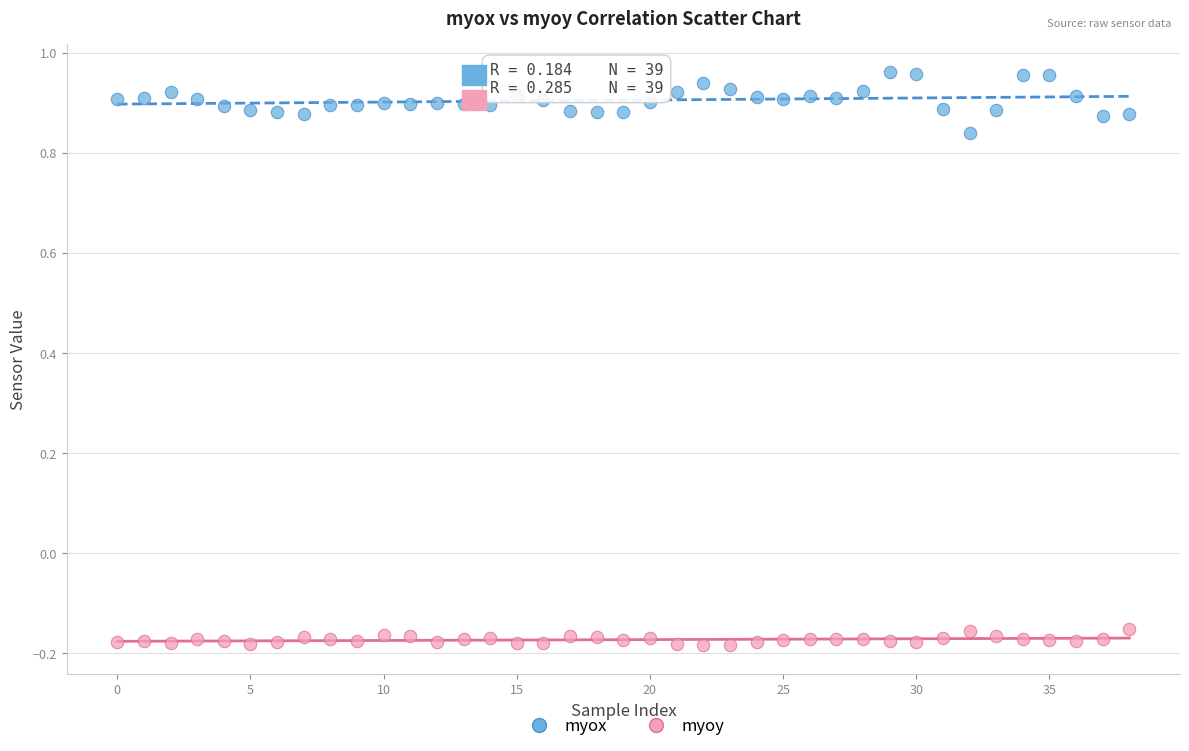

What are all the series names shown in the legend?

myox, myoy